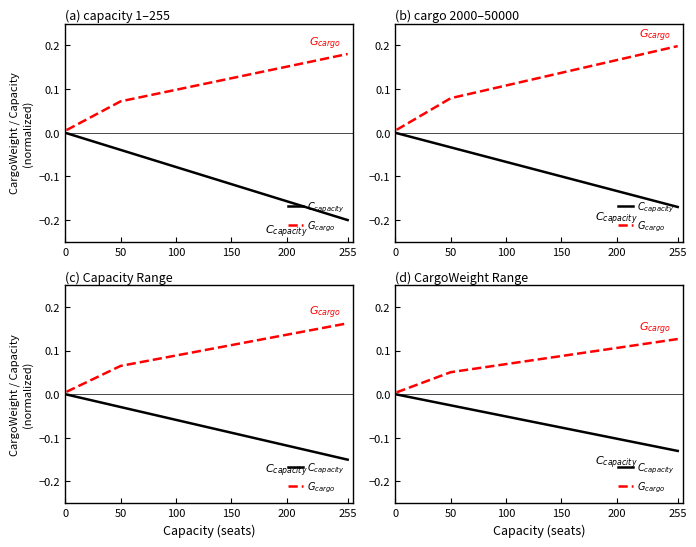

At 0, list the series in order from smallest to largest.

$C_{capacity}$, $G_{cargo}$